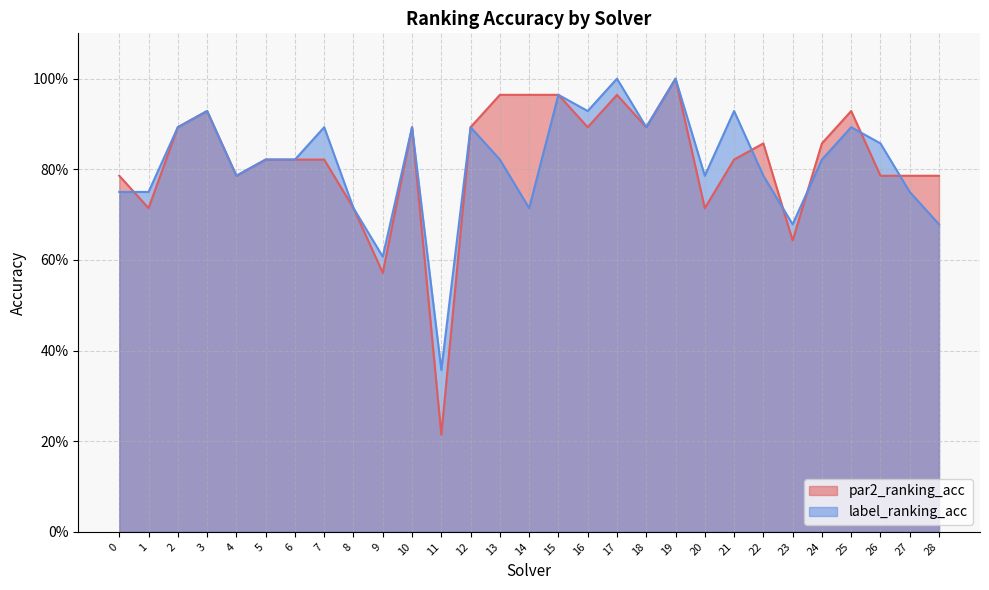

At how many categories does at least one series exceed 0?

29